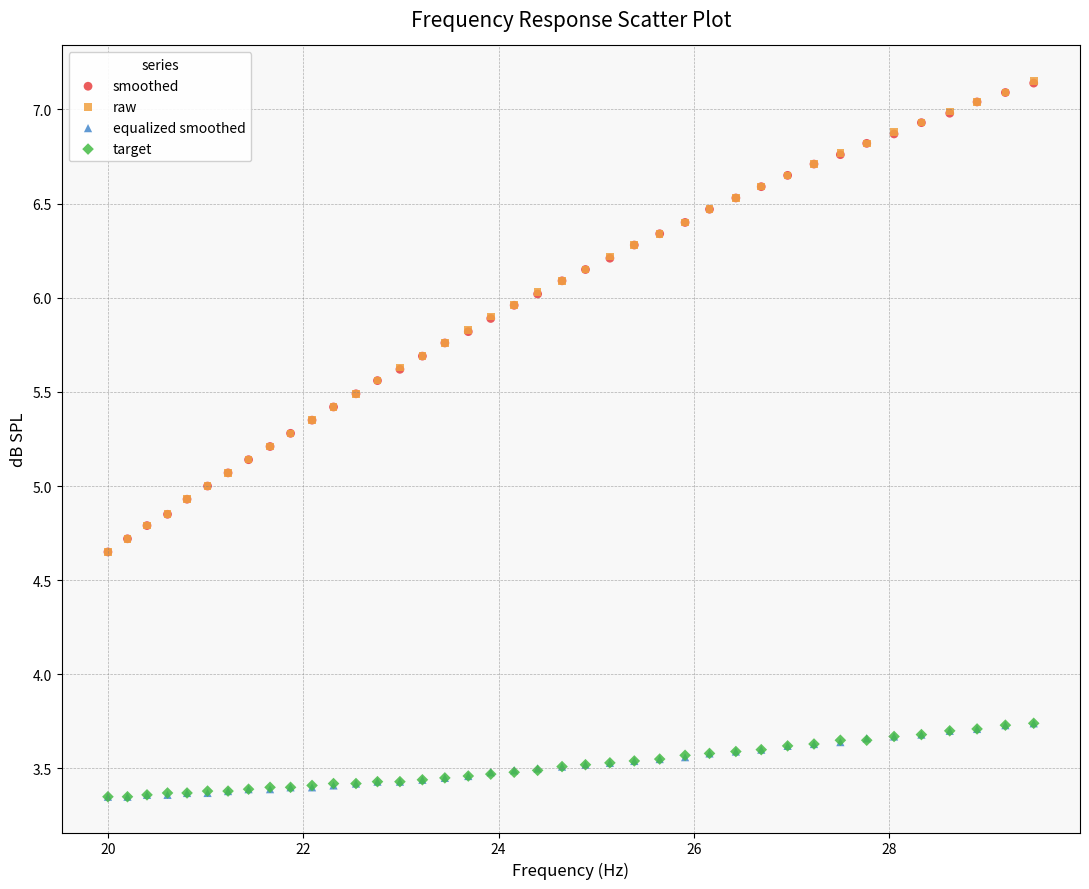

What are all the series names shown in the legend?

smoothed, raw, equalized smoothed, target